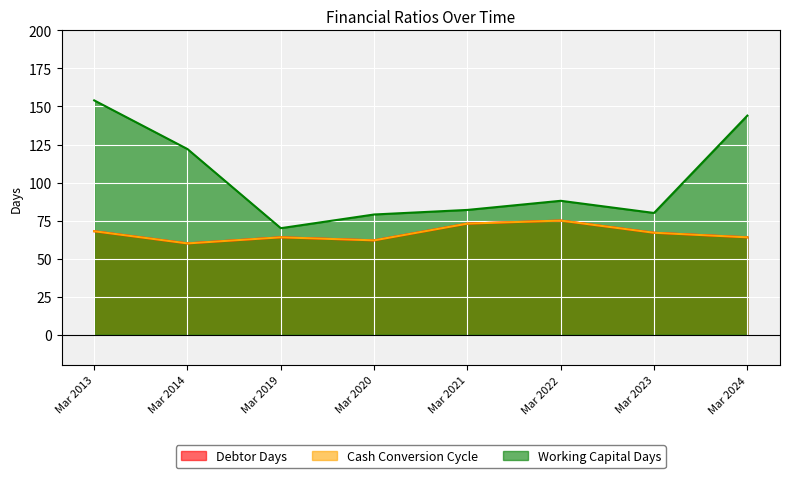

What is the sum of the Cash Conversion Cycle values at Mar 2022 and Mar 2024?

139